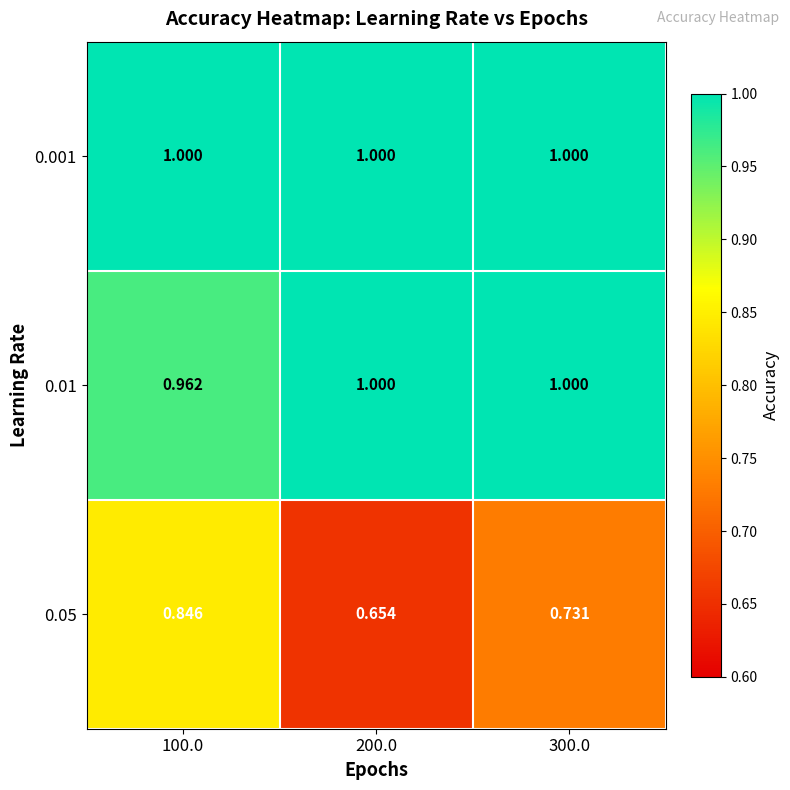

Reading left to right, transcribe all the data shown in this chart.

0.001: 100.0=1.0	200.0=1.0	300.0=1.0
0.01: 100.0=1.0	200.0=1.0	300.0=1.0
0.05: 100.0=0.8	200.0=0.7	300.0=0.7